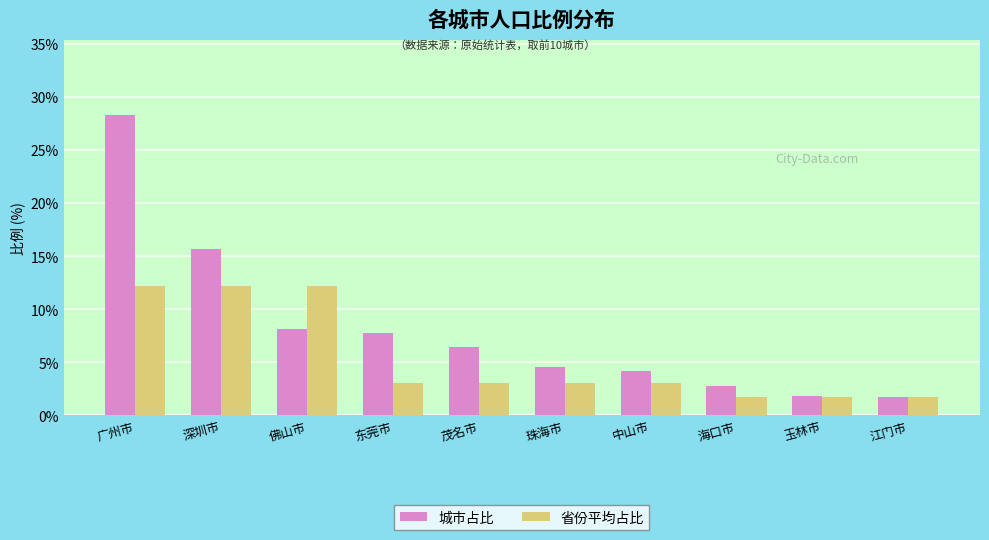

Which series has the widest spread of values?

城市占比